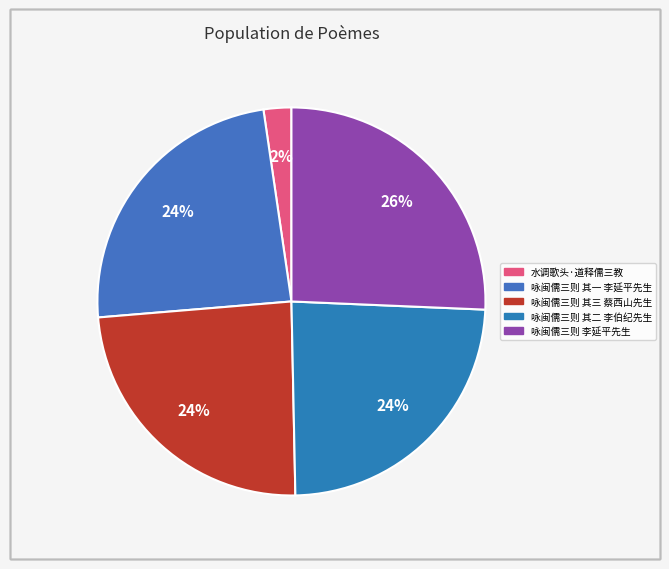

Count the number of slices in the pie.

5